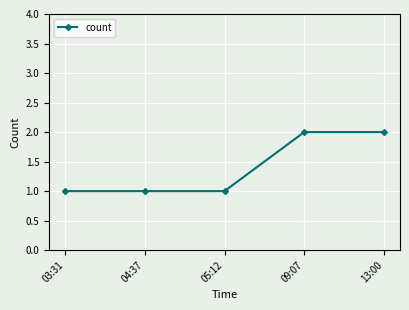

Does the chart have visible grid lines?

Yes